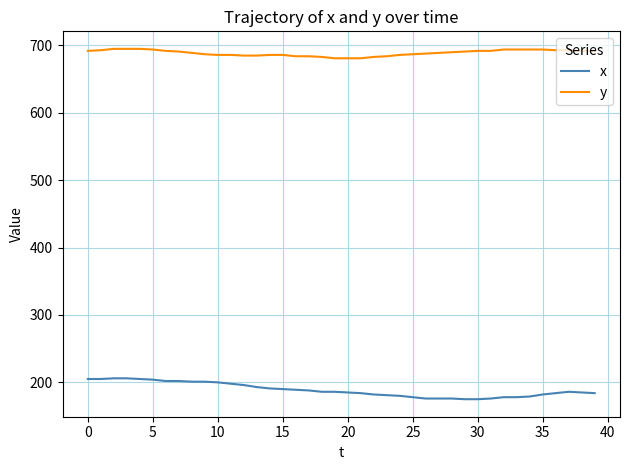

What are all the series names shown in the legend?

x, y